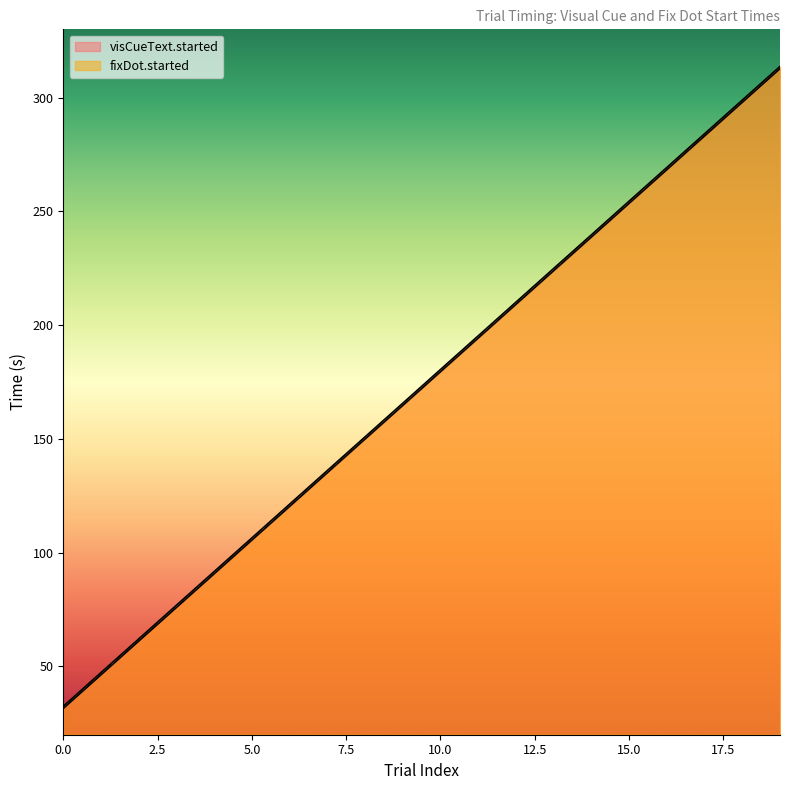

Between 13 and 14, which is larger?

14